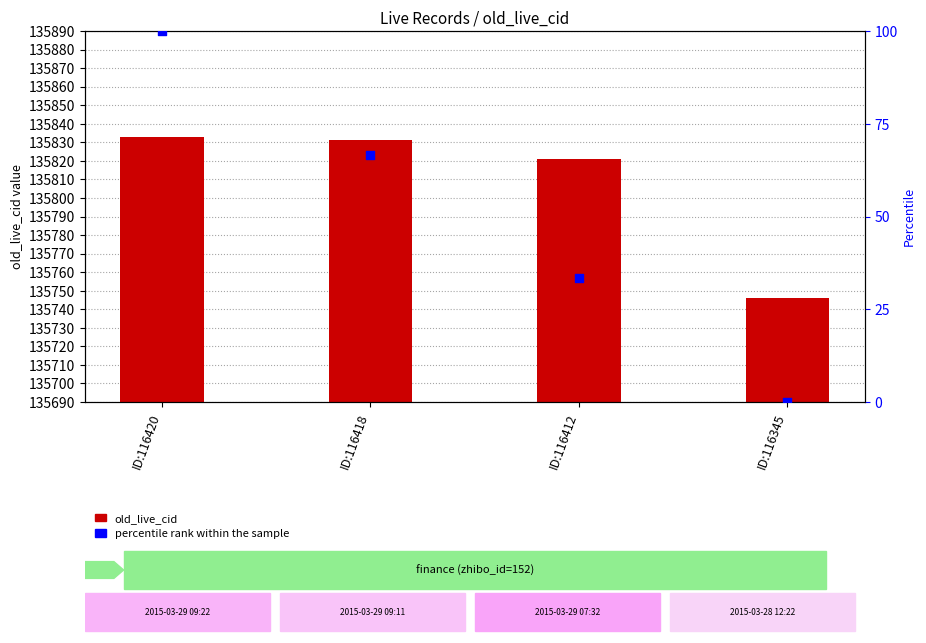

What is the total value across all series at ID:116420?

135933.0